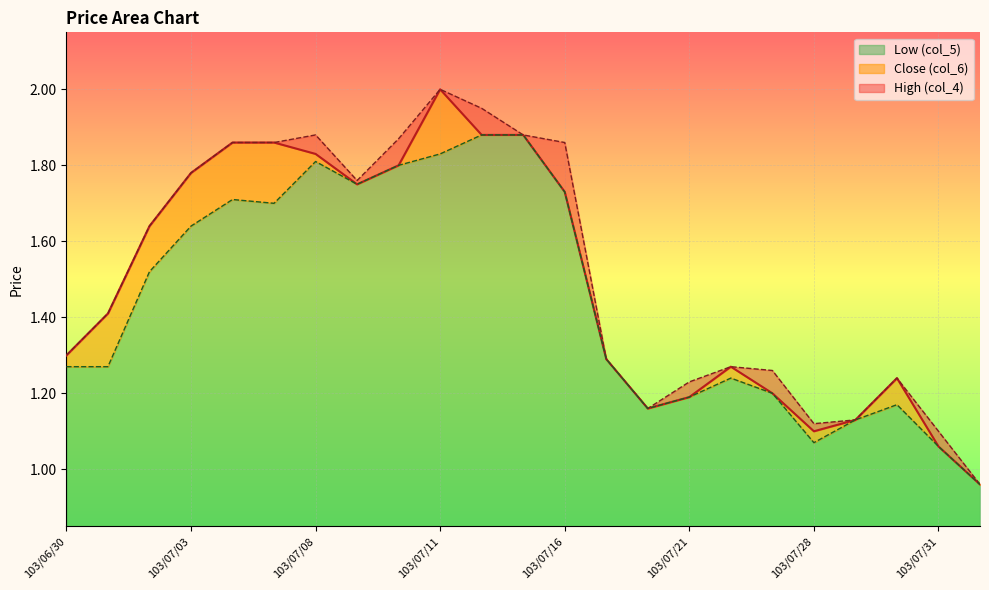

Which series has the largest range (max minus min)?

Close (col_6)